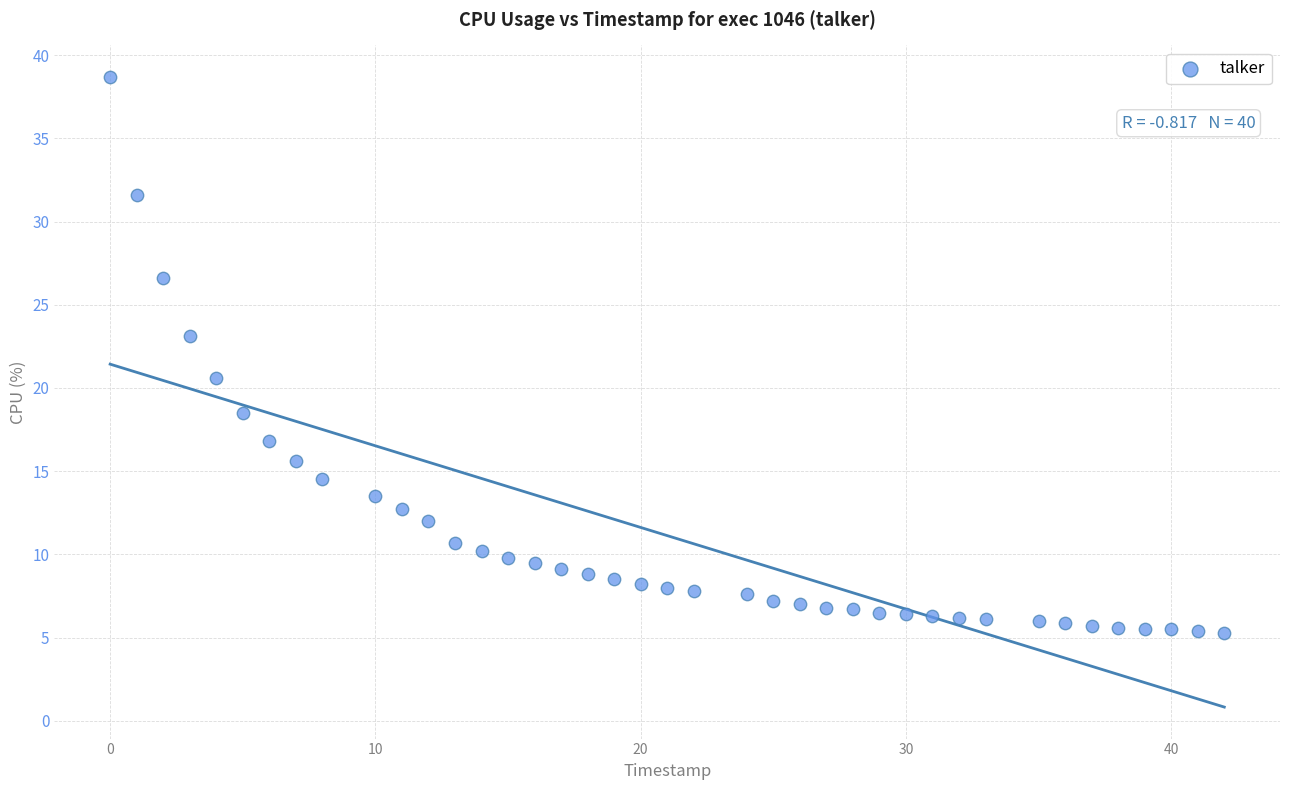

What is the range of X values (max minus min)?

42.0